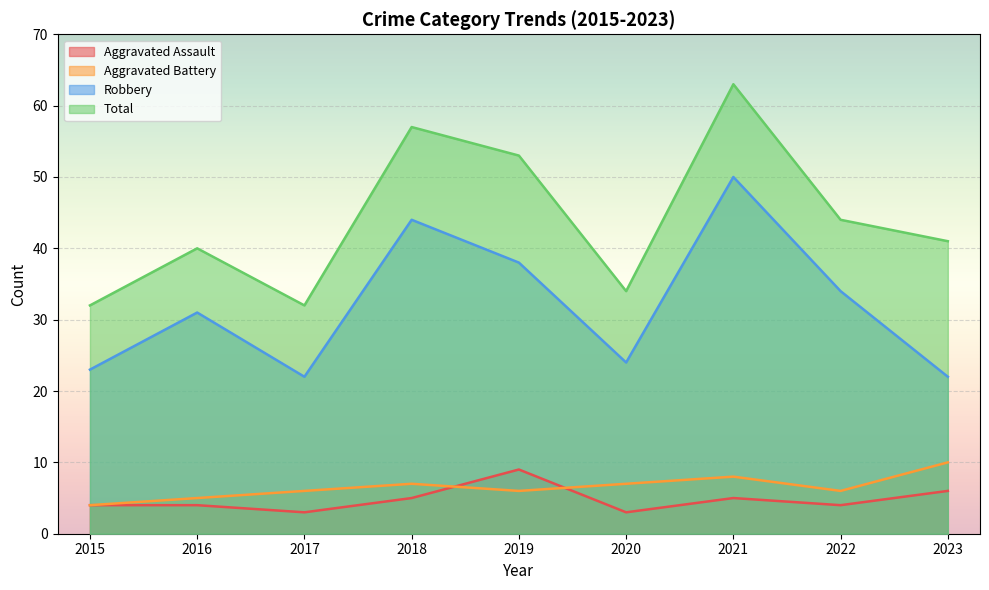

What is the smallest value displayed?

3